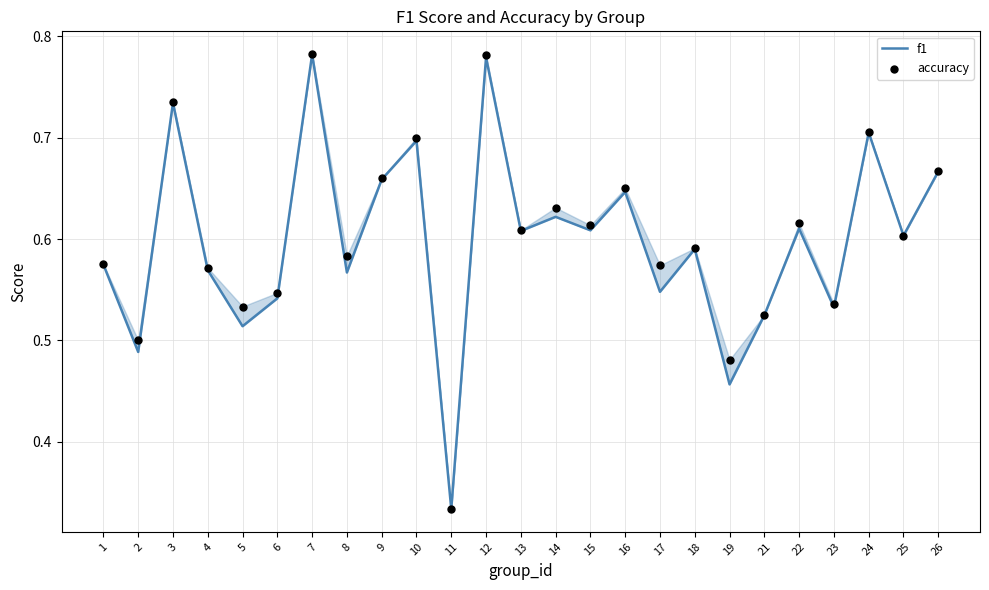

At which category is the sum across all series the highest?

7